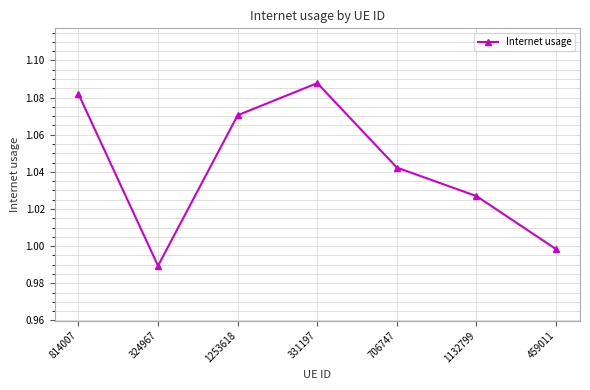

Approximately how many times larger is the value at 324967 compared to 331197?

0.9